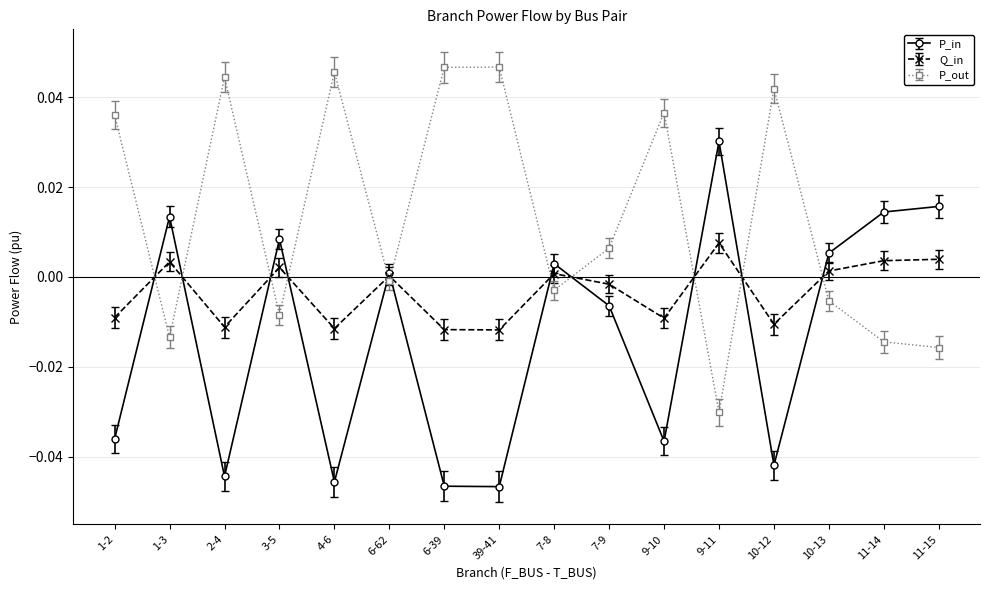

List the series in order of their overall mean, highest first.

P_out, Q_in, P_in